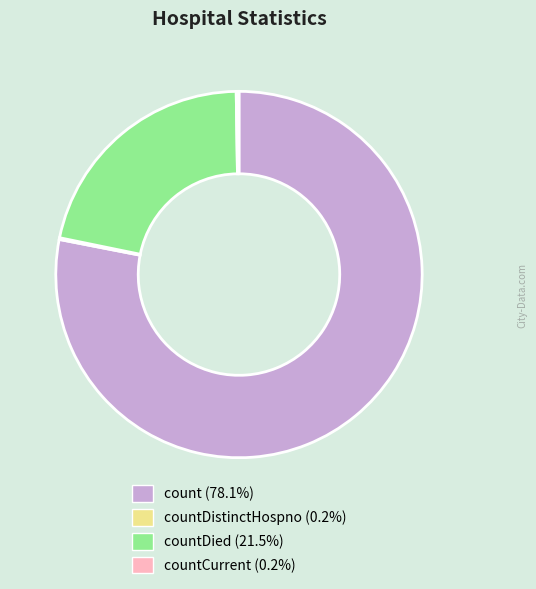

Is there any slice that represents more than half of the pie?

Yes